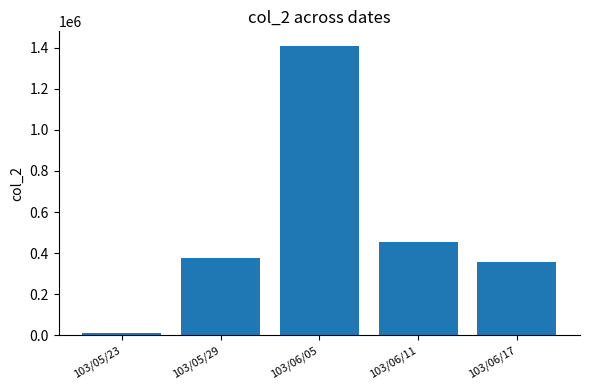

What position from the right is 103/06/11?

2